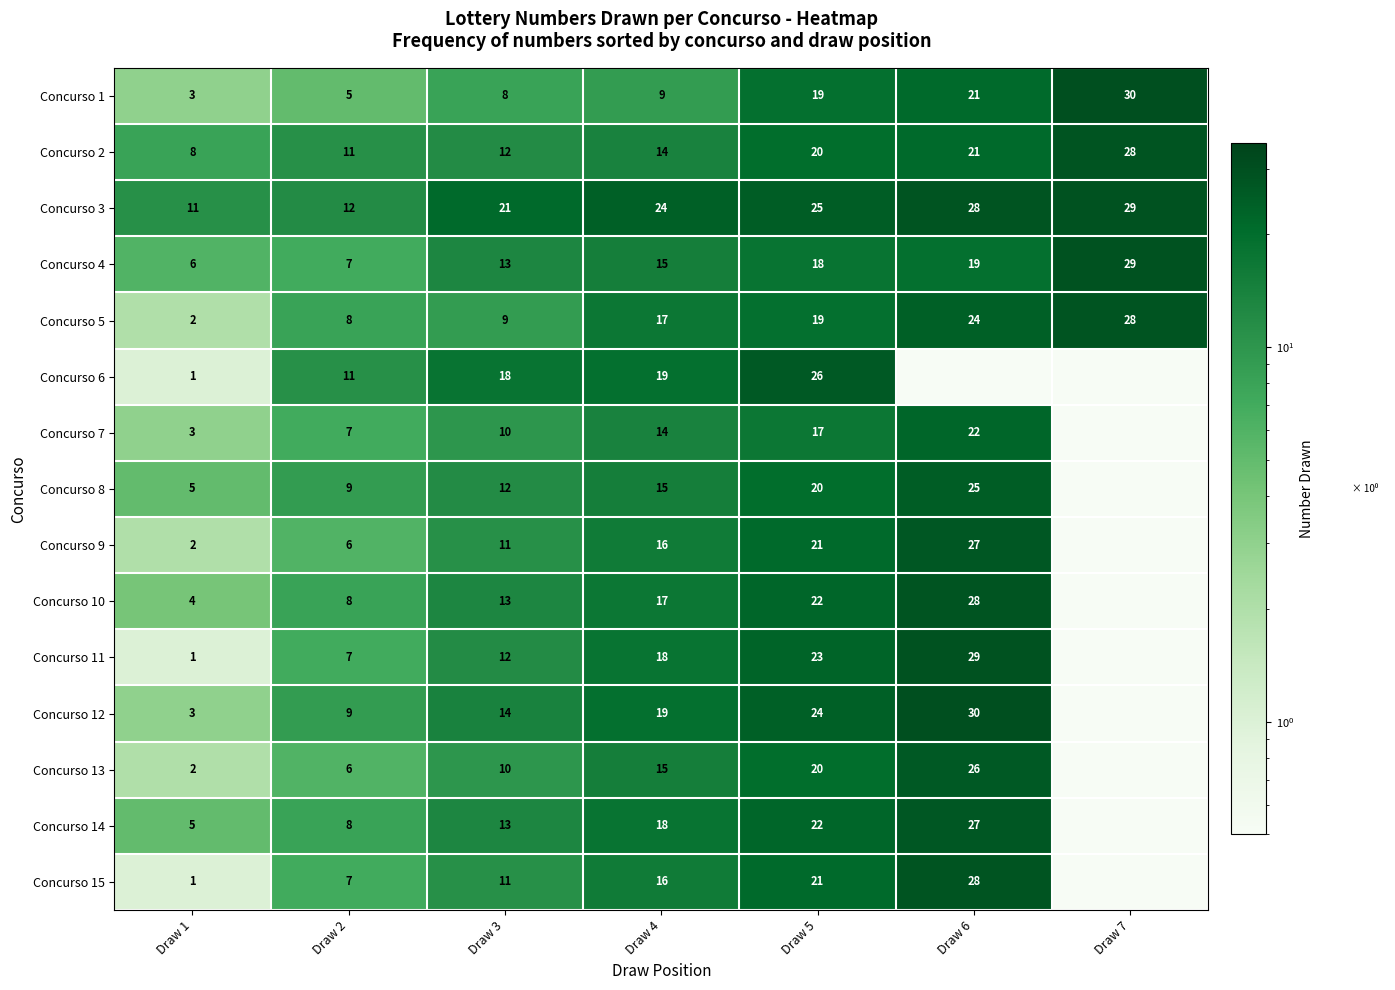

What is the maximum value for Concurso 2?

28.0